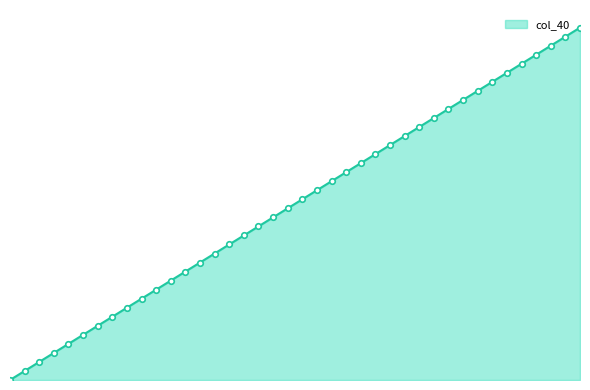

Does the chart have visible grid lines?

No